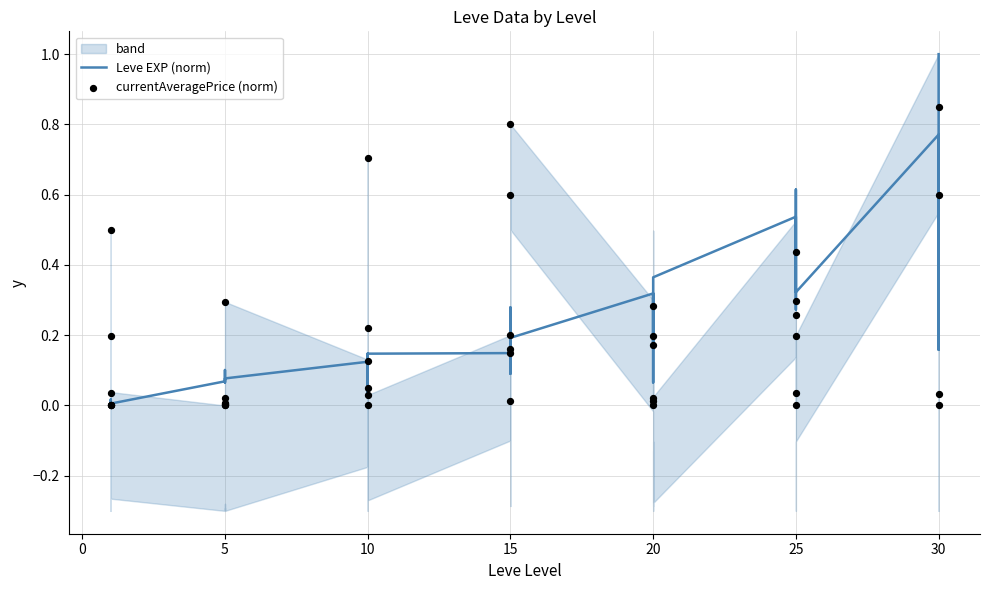

What are all the series names shown in the legend?

Leve EXP (norm), currentAveragePrice (norm)